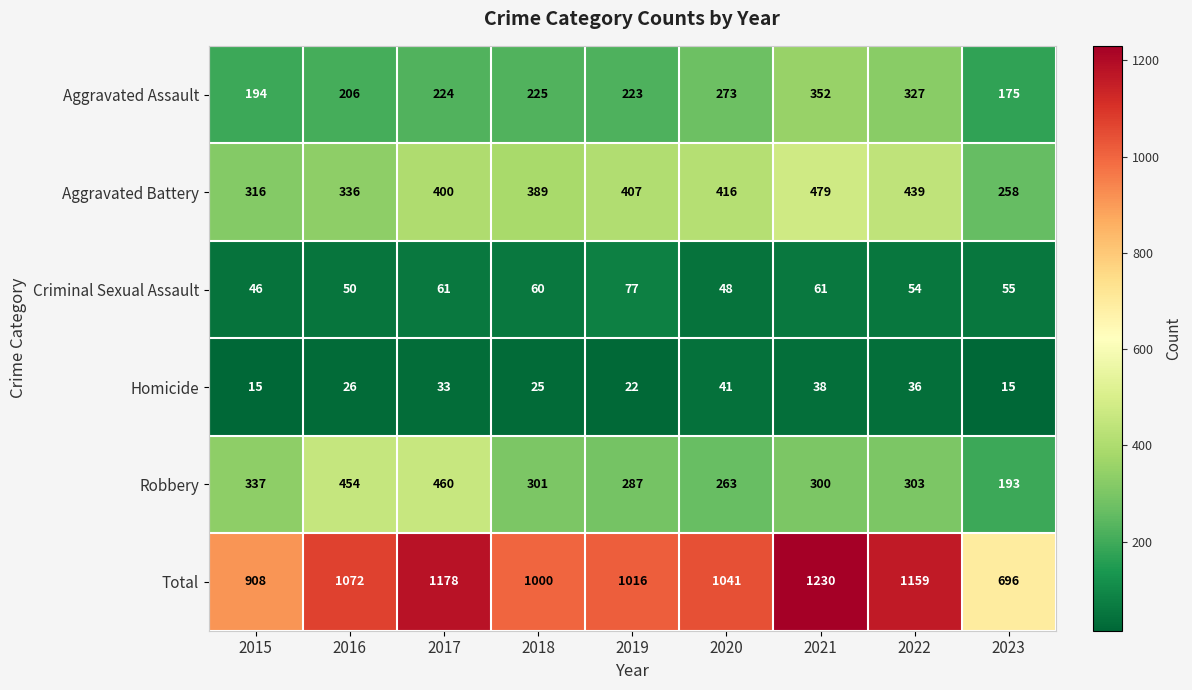

At which category is the sum across all series the highest?

2021